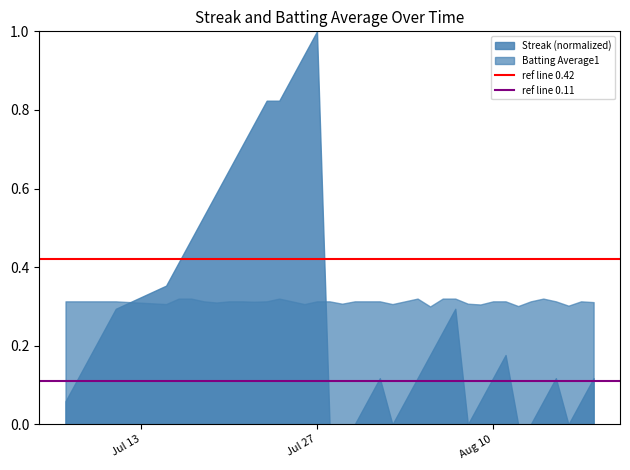

What is the greatest value displayed?

1.0